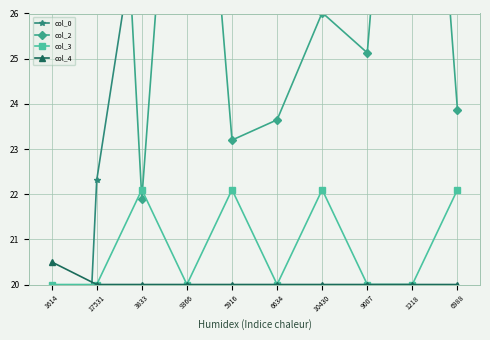

What is the difference between the highest and lowest values at 6634?

9.3